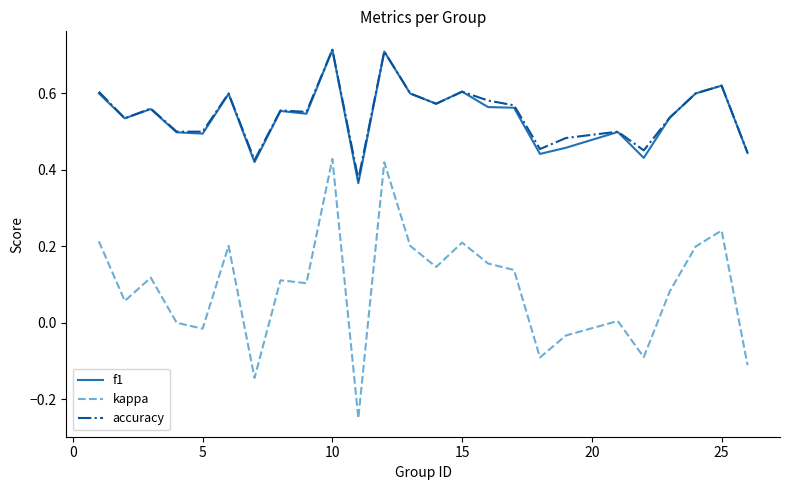

Which series has the widest spread of values?

kappa